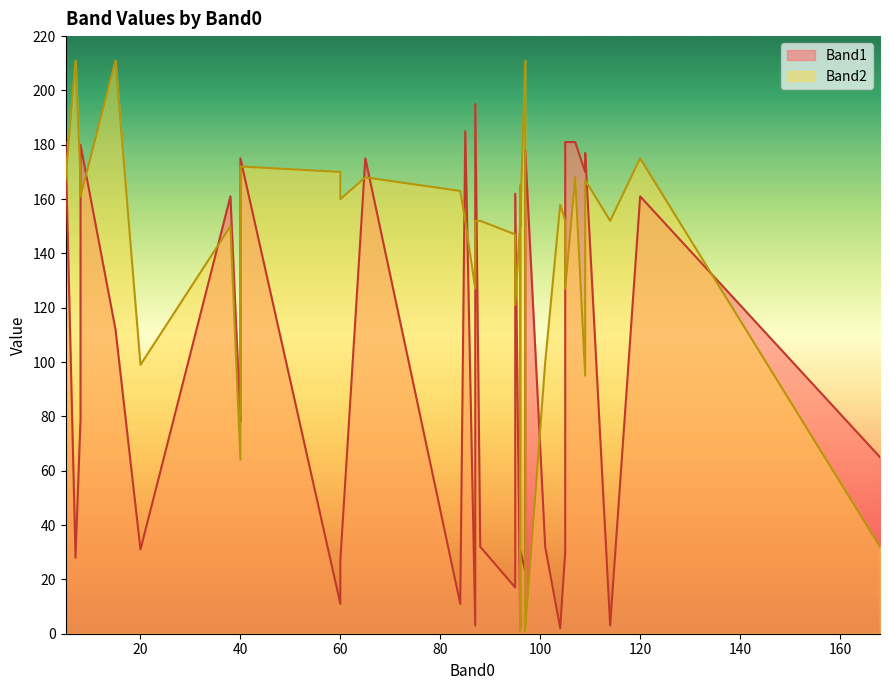

What is the sum of the Band1 values at 12 and 10?

184